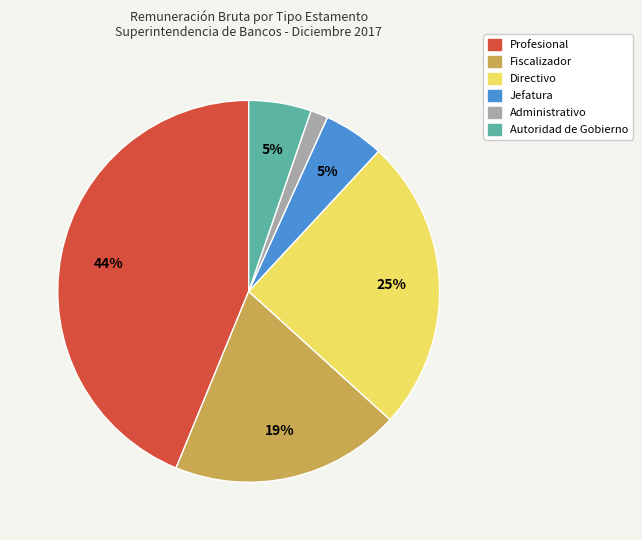

To the nearest percent, what is the average slice percentage?

17%